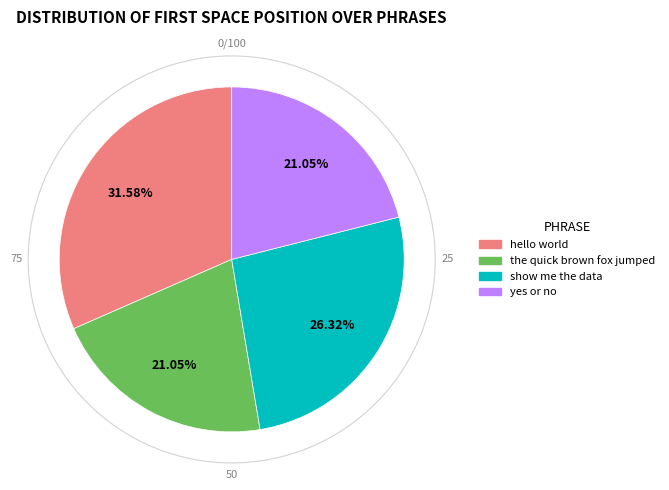

Combined, what portion of the pie is hello world and show me the data?

57.9%